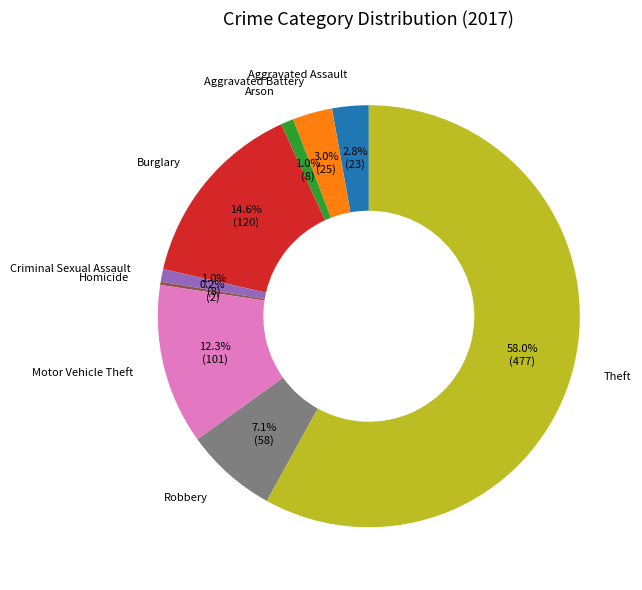

To the nearest percent, what portion does Aggravated Battery represent?

3%